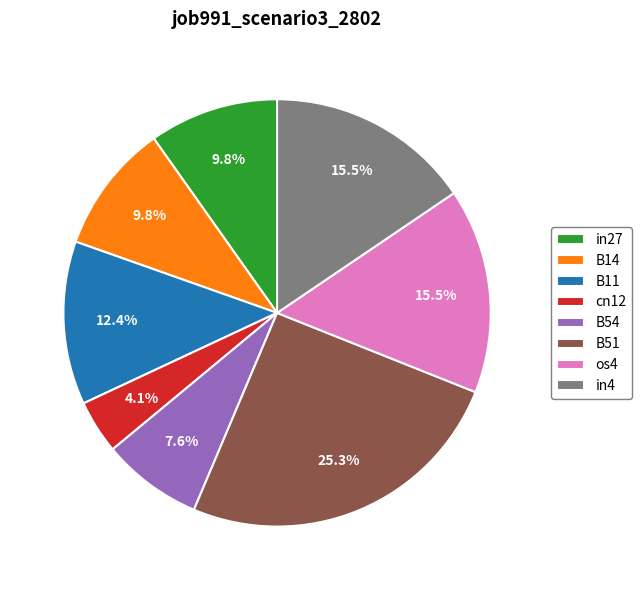

Which category has the smallest portion of the pie?

cn12